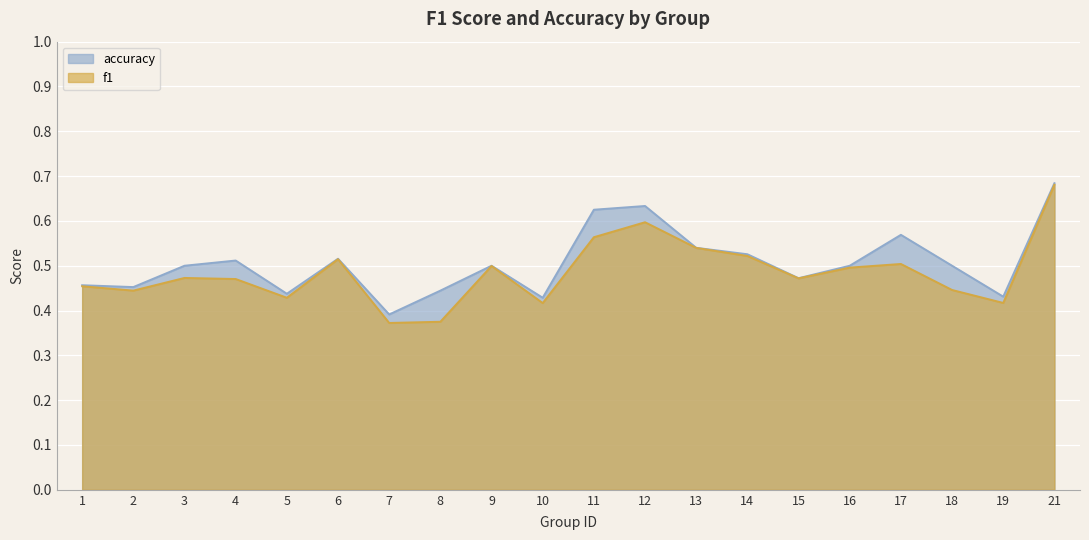

How many categories are shown in the chart?

20